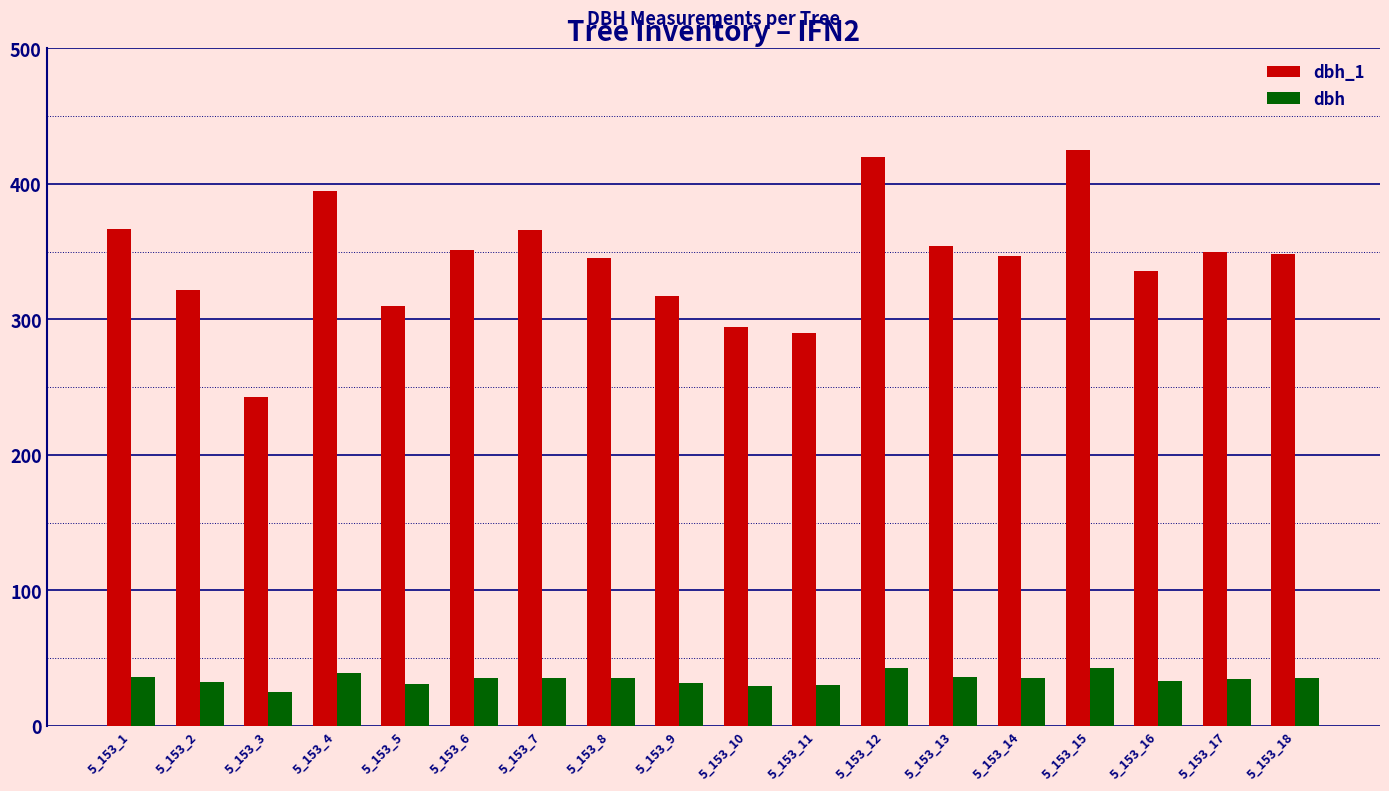

Is it true that dbh equals 9.6 at 5_153_12?

False